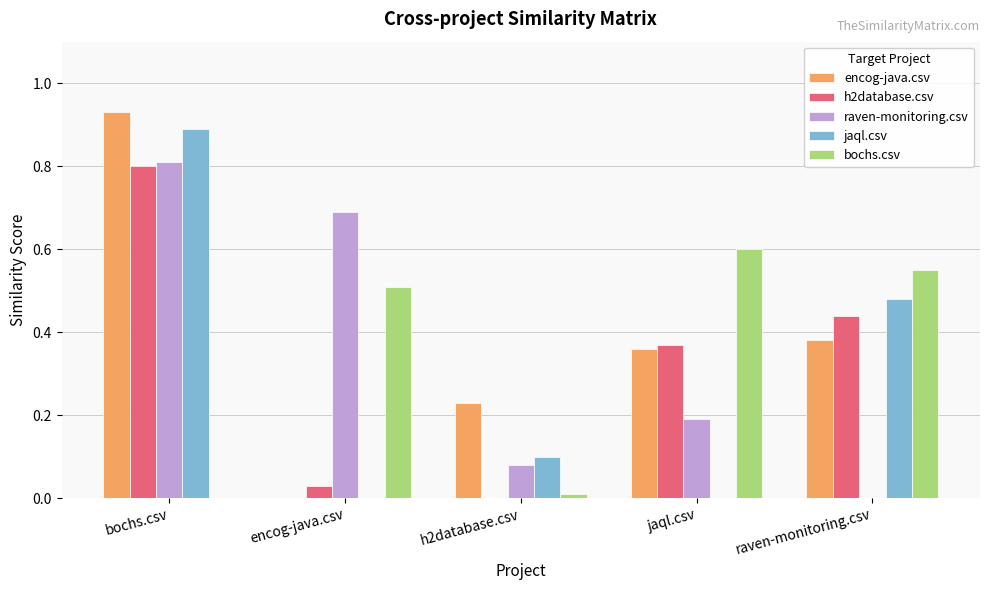

How many distinct data groups are displayed?

5